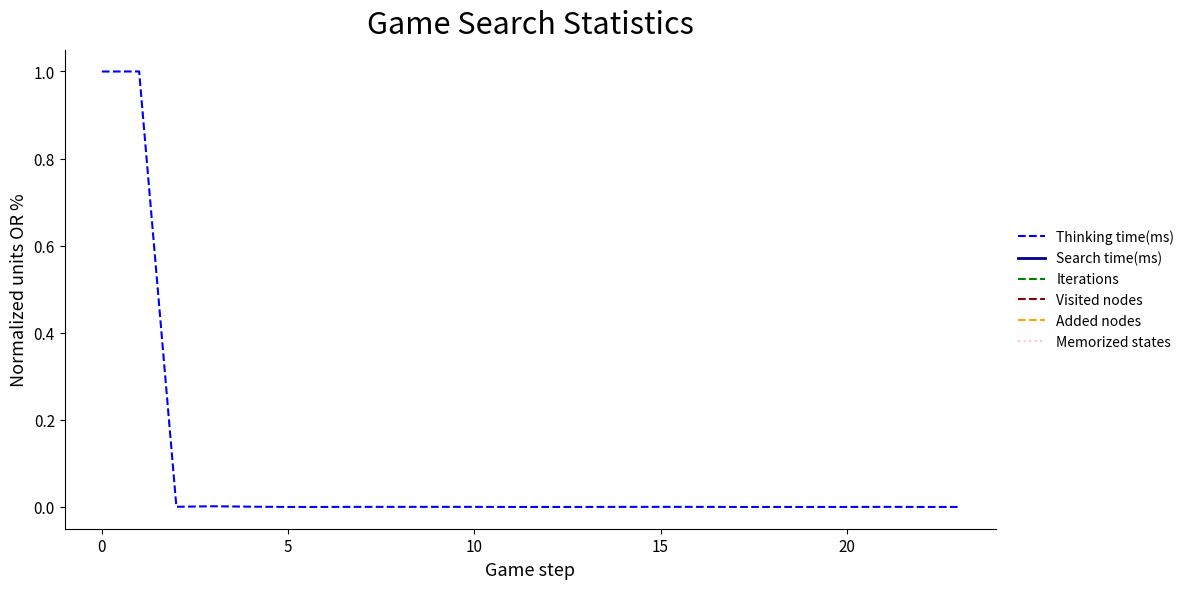

Which series changed the most between 7 and 16?

Thinking time(ms)